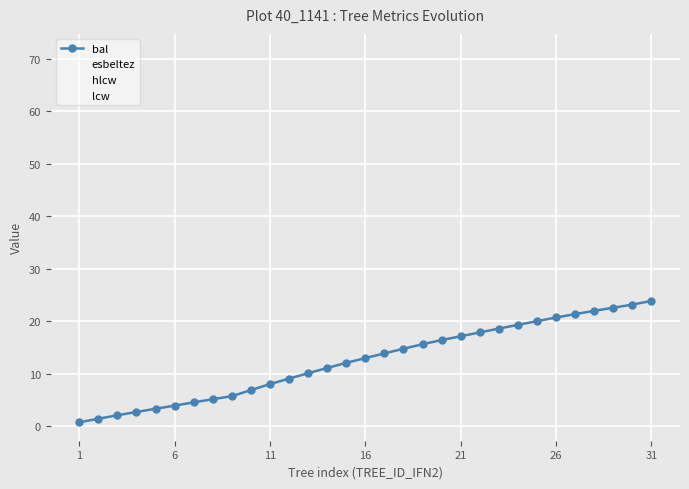

At how many categories does at least one series exceed 29?

31